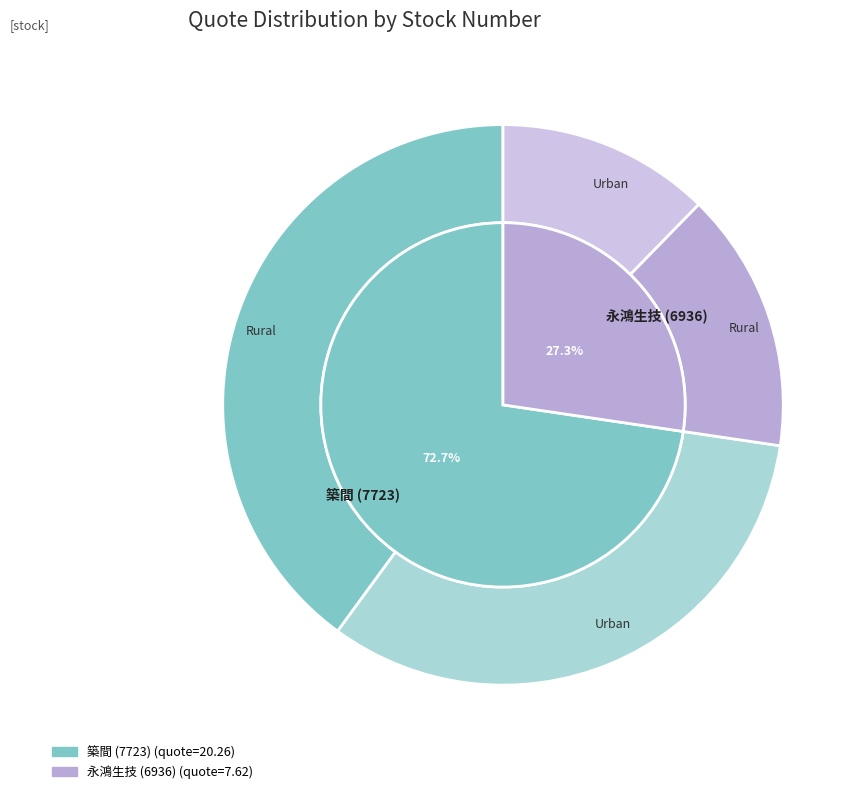

Which category has the smallest portion of the pie?

6936